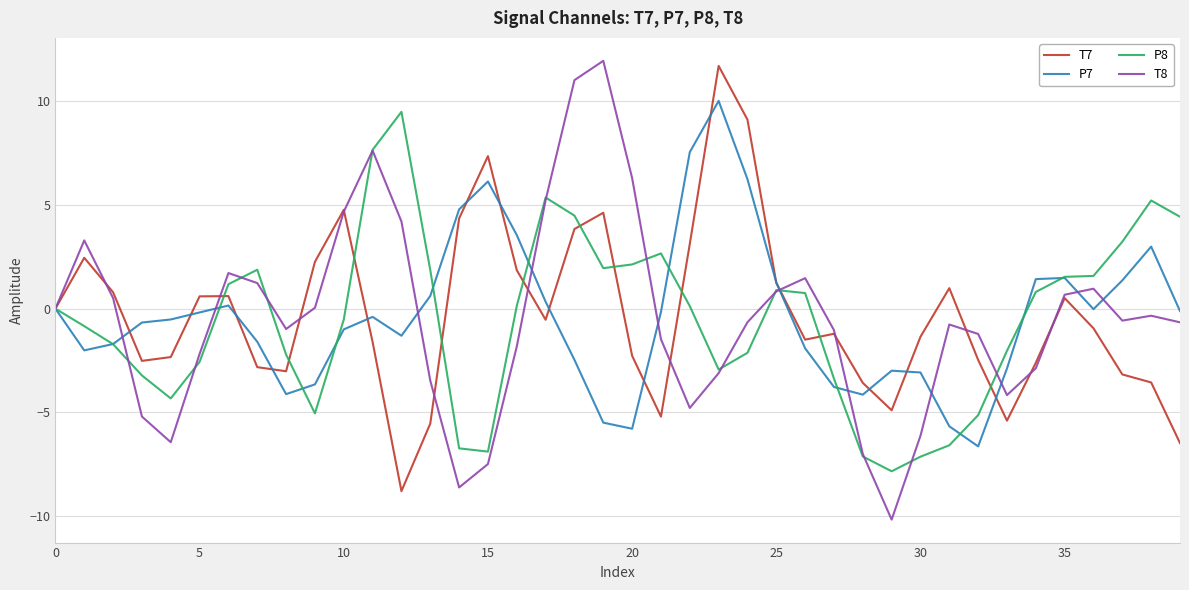

Which series has the widest spread of values?

T8